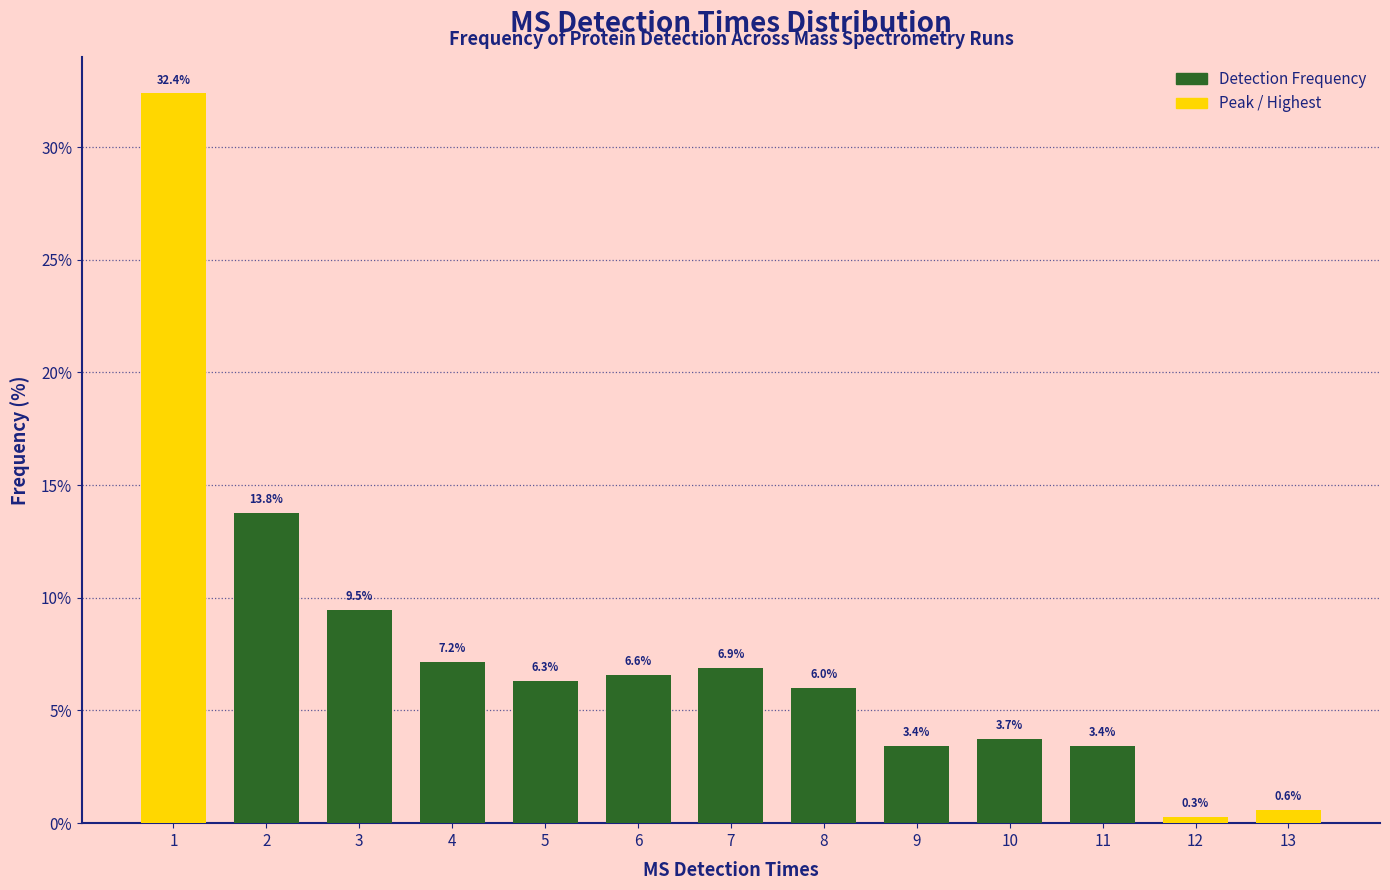

Reading left to right, list all the values displayed in this chart.

32.4	13.8	9.5	7.2	6.3	6.6	6.9	6.0	3.4	3.7	3.4	0.3	0.6